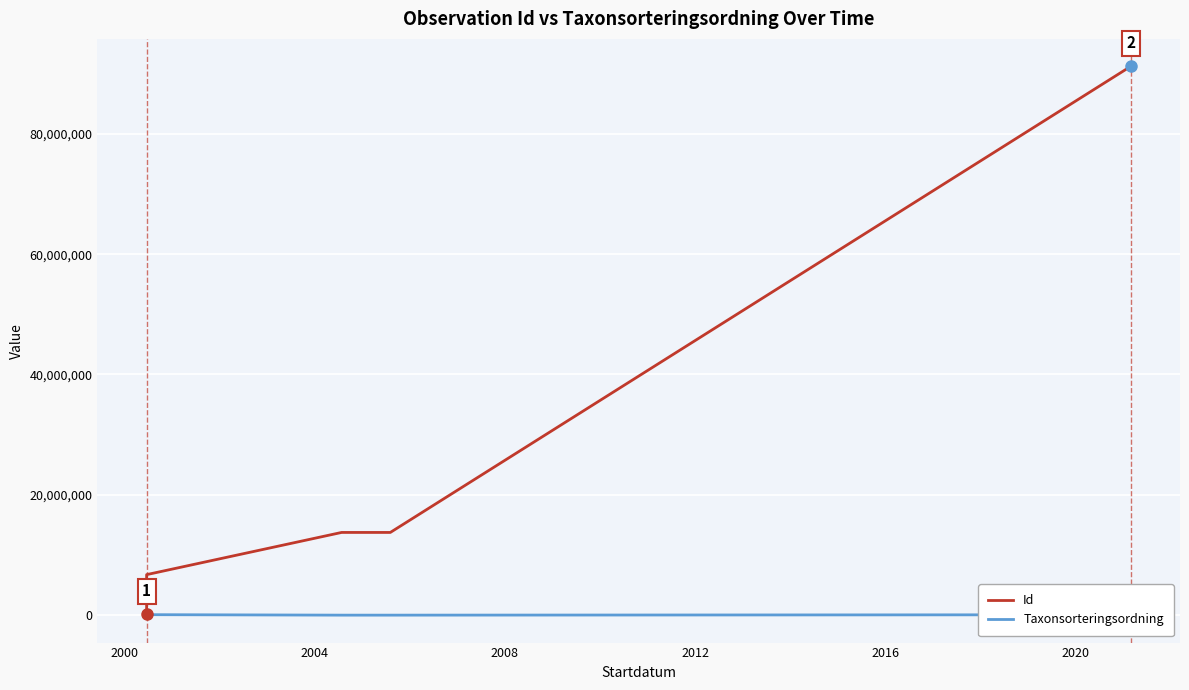

What is the highest value of the Taxonsorteringsordning series?

88269